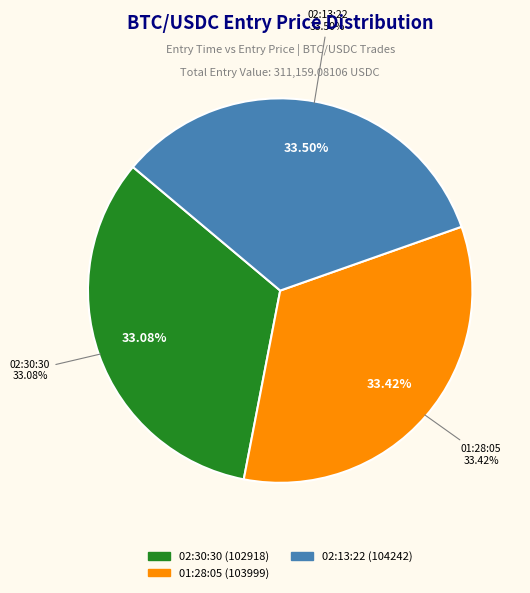

Which has a higher value, 02:13:22 or 02:30:30?

02:13:22